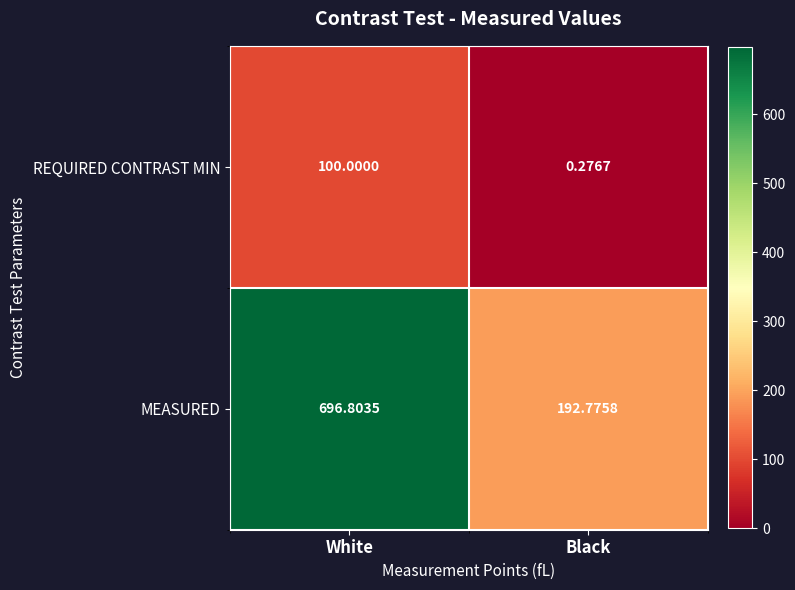

Which category has the lowest value in the REQUIRED CONTRAST MIN series?

Black